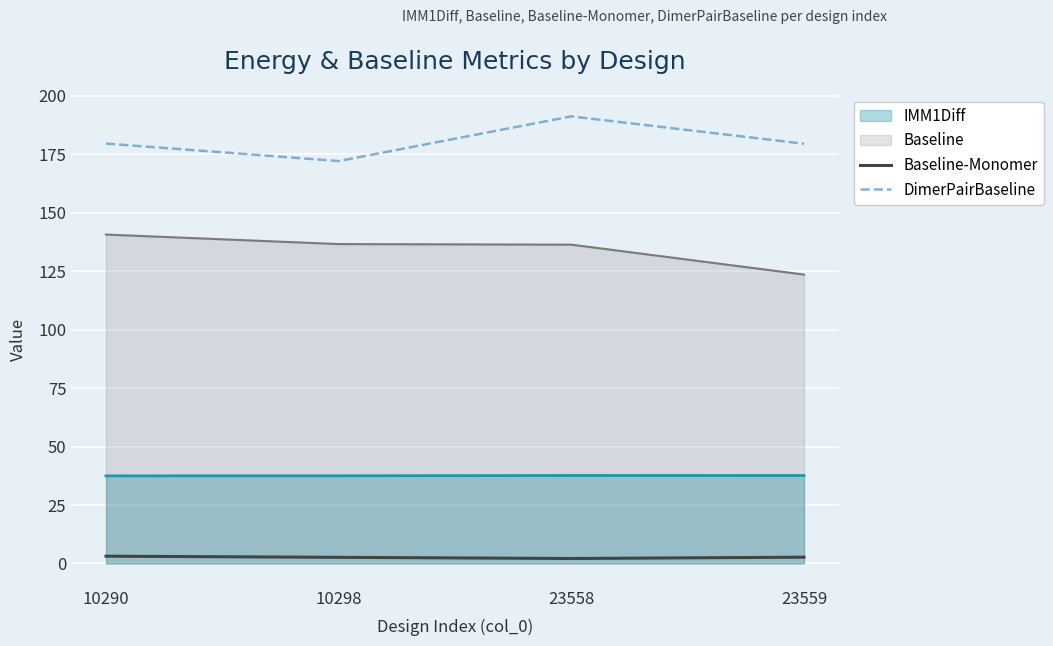

How many lines are shown in the chart?

4